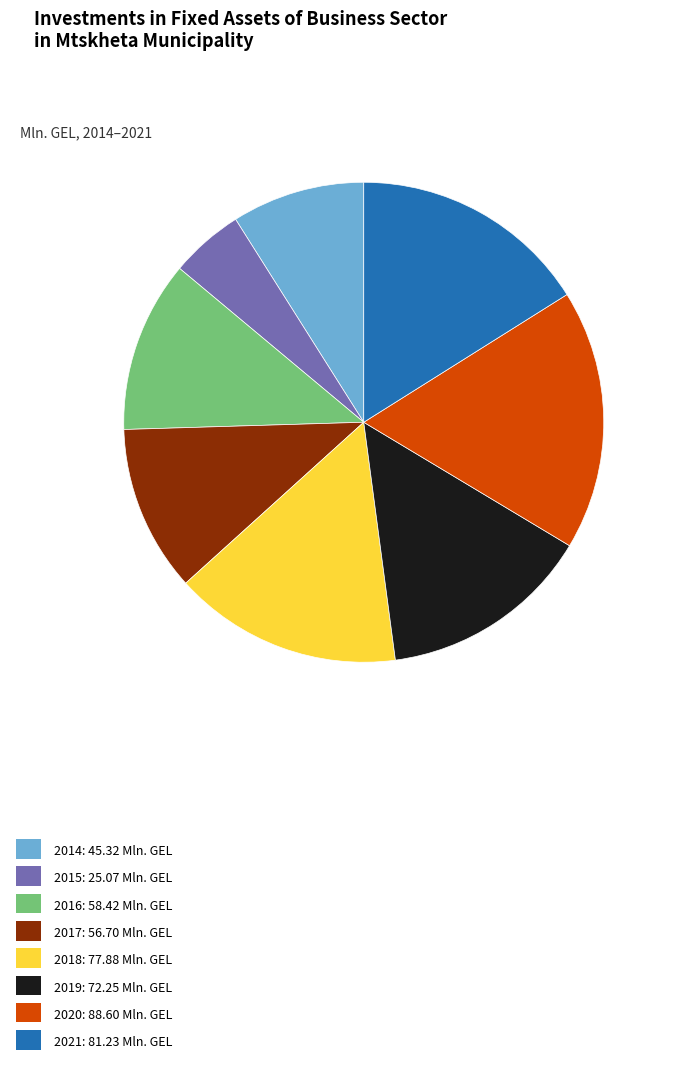

Is there a majority slice in this chart?

No